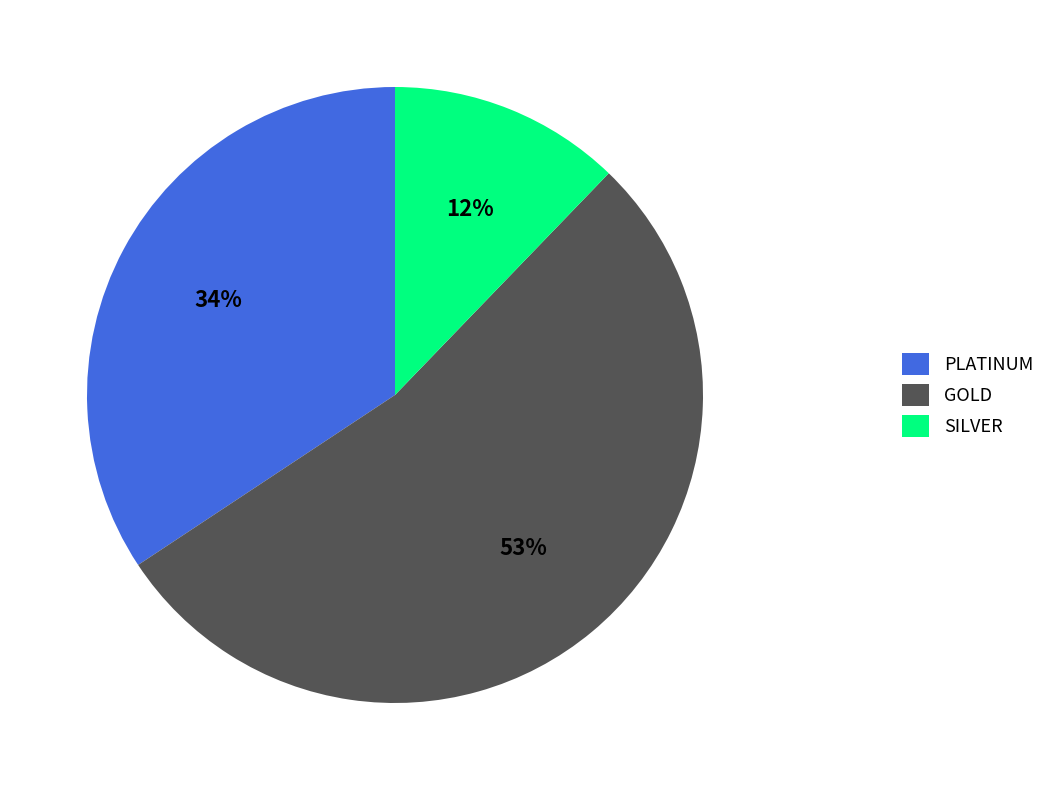

To the nearest percent, what is the average slice percentage?

33%